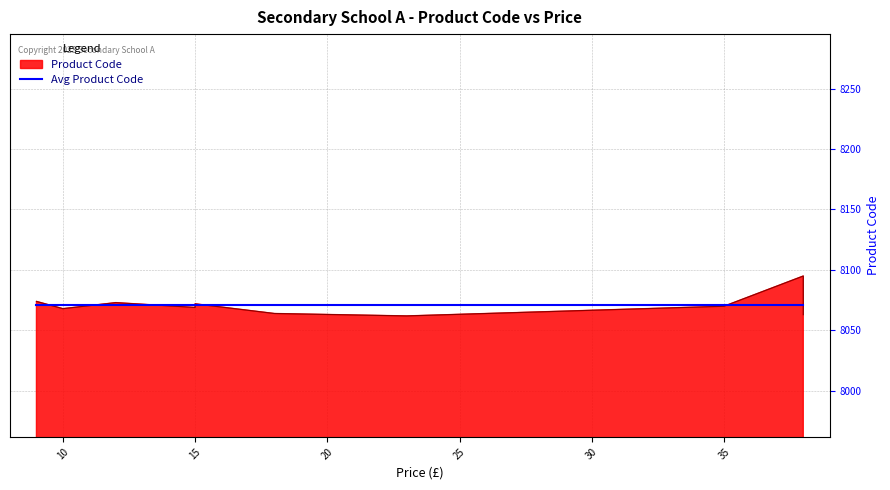

Which has a higher value, 38 or 38?

38